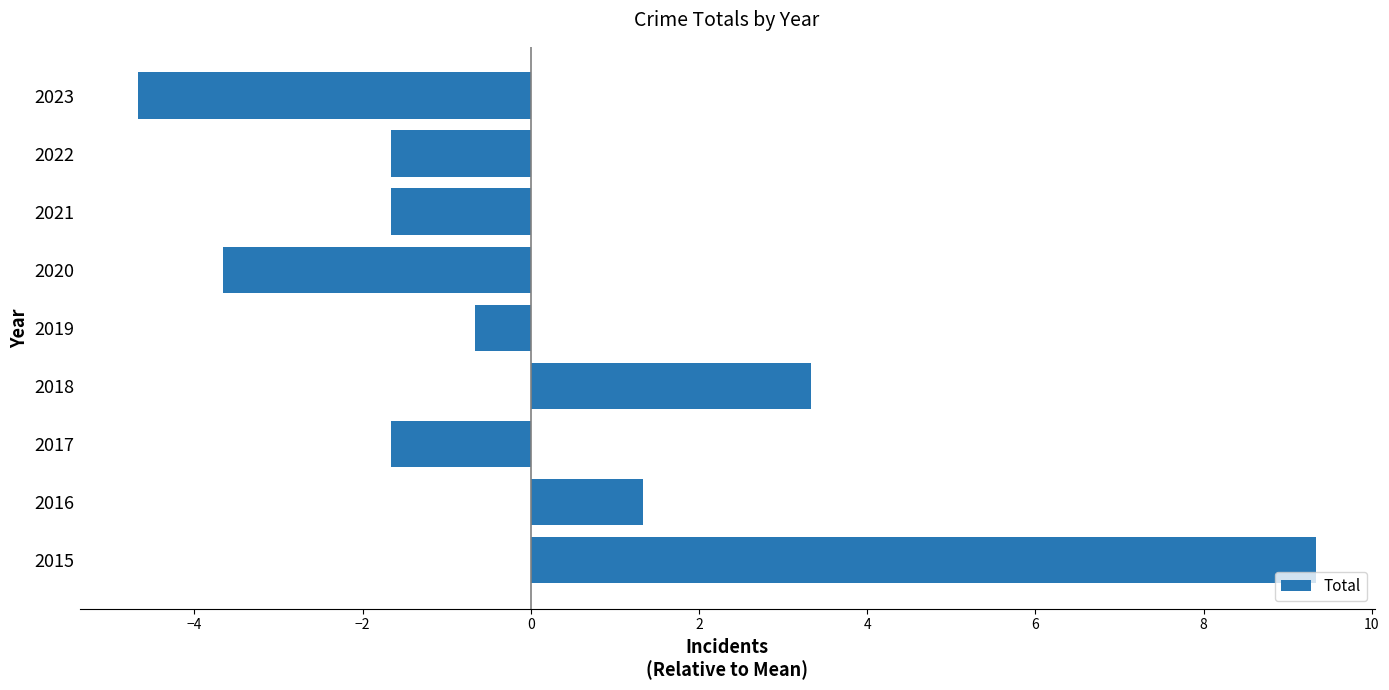

Does the chart contain any negative values?

Yes